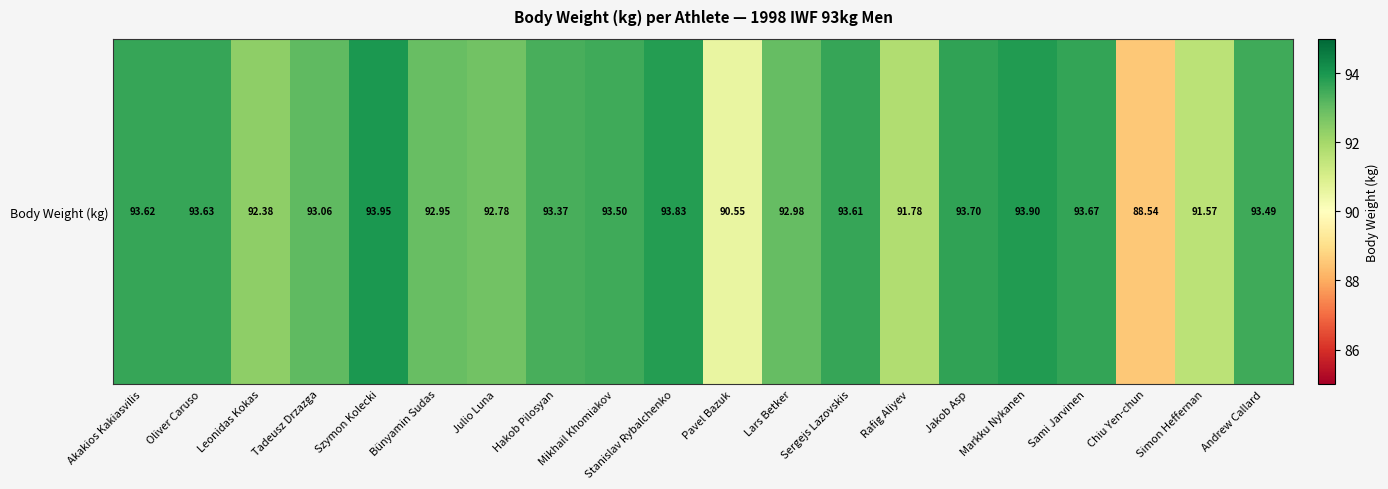

What is the greatest value displayed?

94.0